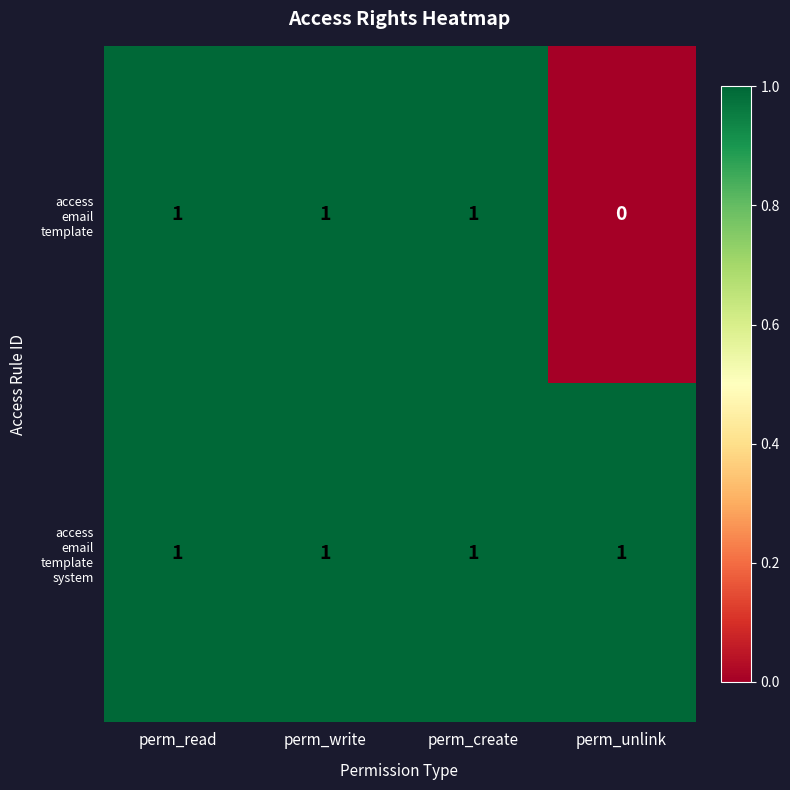

Which category has the lowest value across all series?

perm_unlink